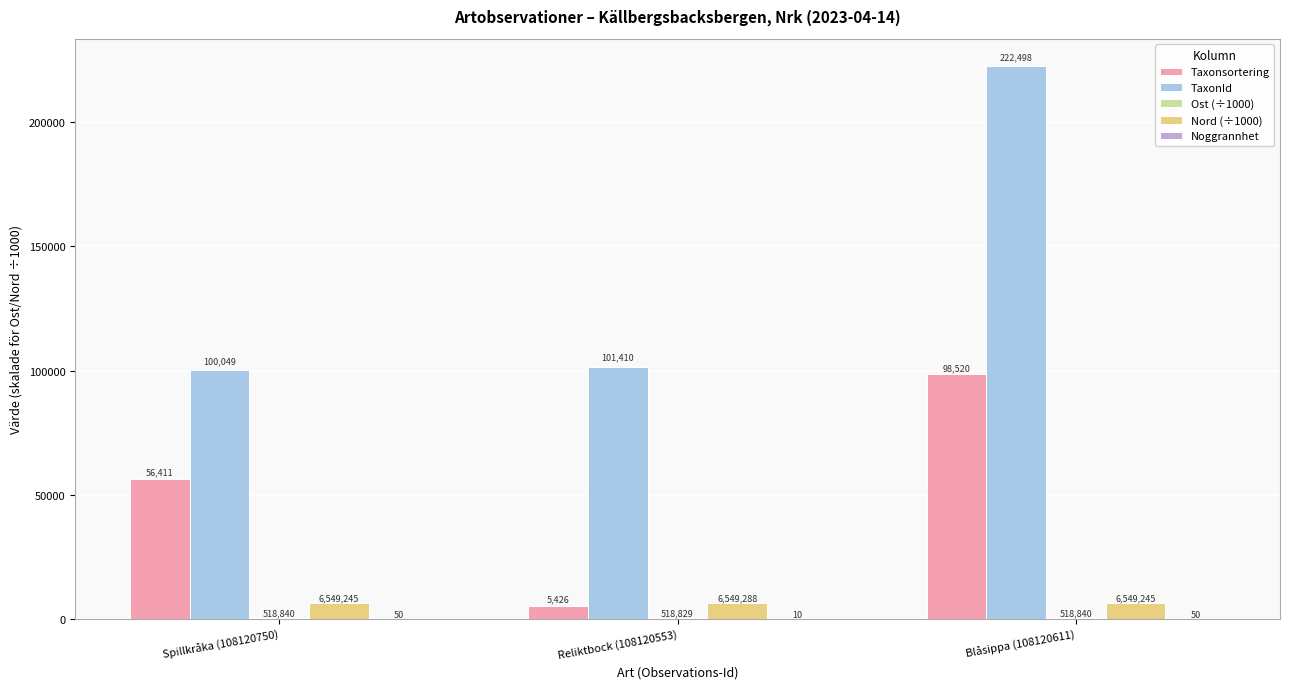

The Nord (÷1000) series shows 6549.3 at Reliktbock (108120553). True or false?

True